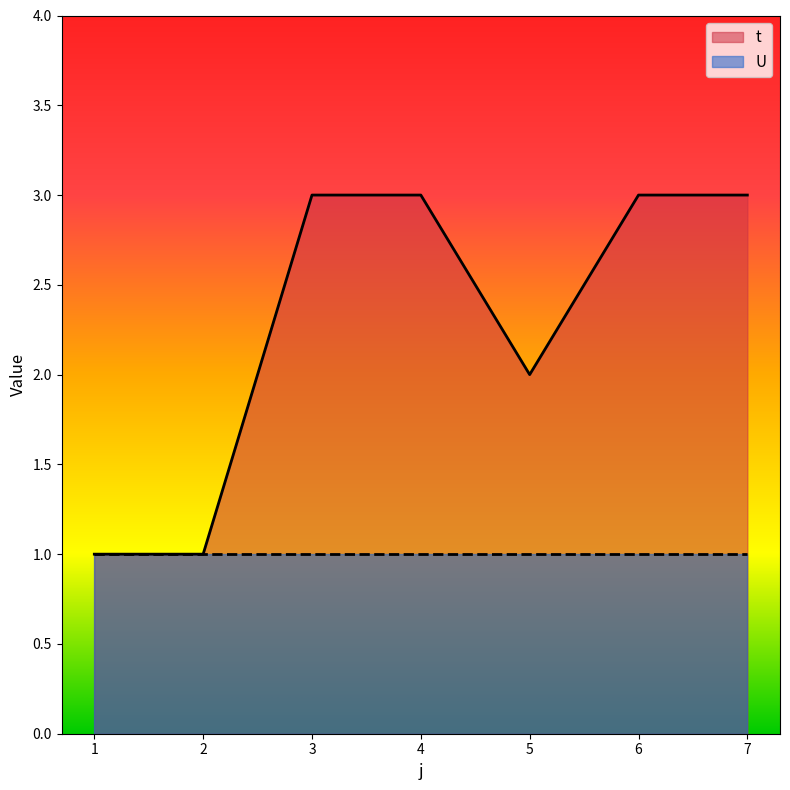

What is the smallest value displayed?

1